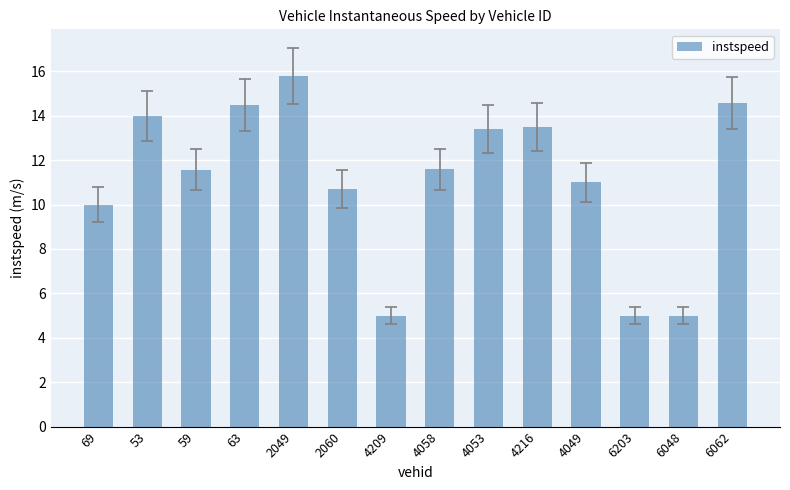

What is the sum of all values?

155.5